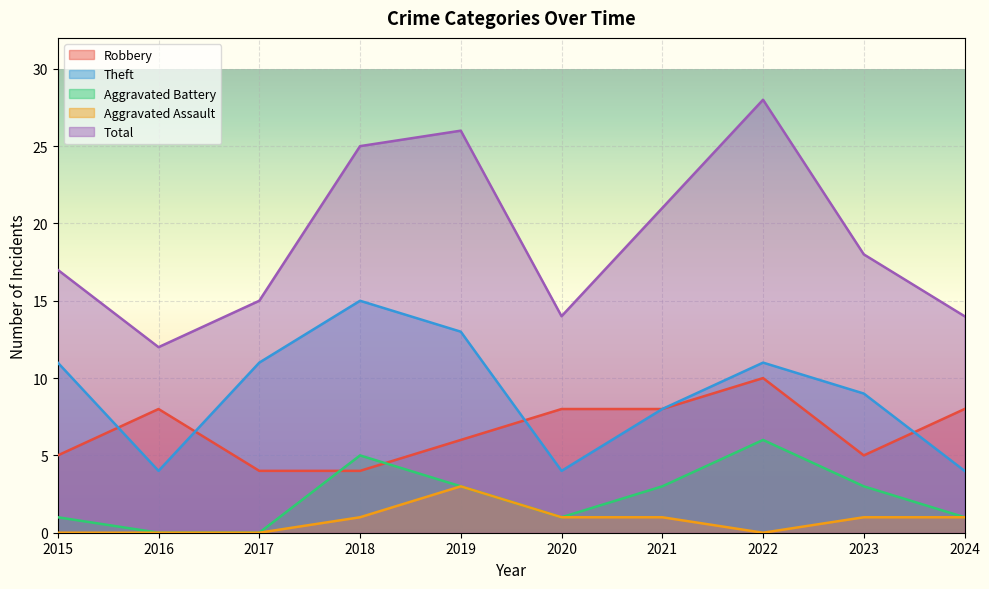

List the labels in order of Aggravated Battery value, smallest first.

2016, 2017, 2015, 2020, 2024, 2019, 2021, 2023, 2018, 2022